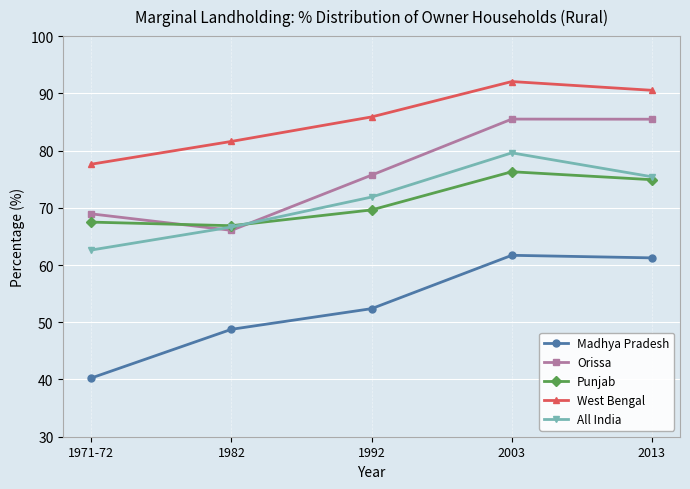

What are all the series names shown in the legend?

Madhya Pradesh, Orissa, Punjab, West Bengal, All India